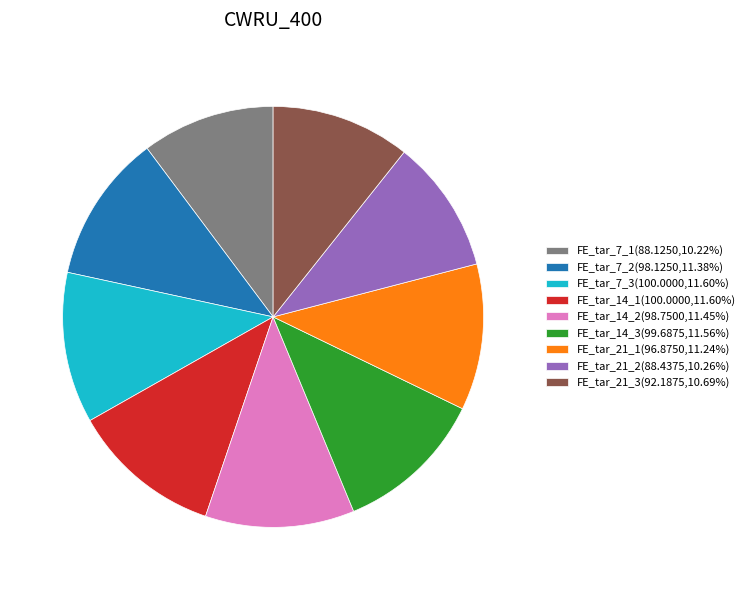

Approximately how many times larger is the value at FE_tar_21_3(92.1875,10.69%) compared to FE_tar_21_2(88.4375,10.26%)?

1.0